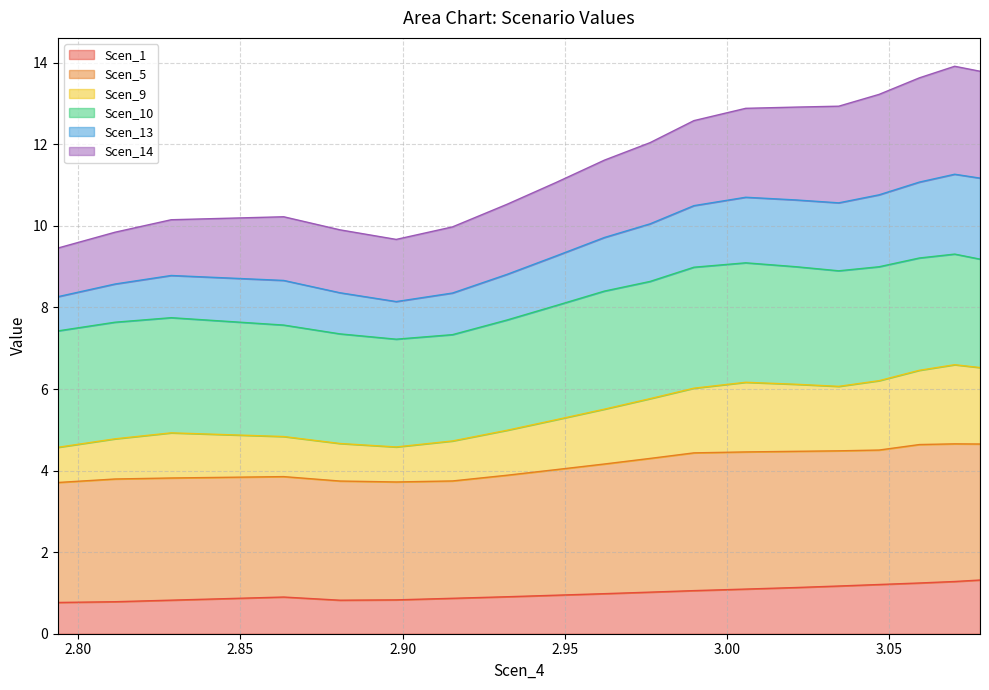

Is it true that Scen_9 equals 1.9 at 2.8806955952113142?

False